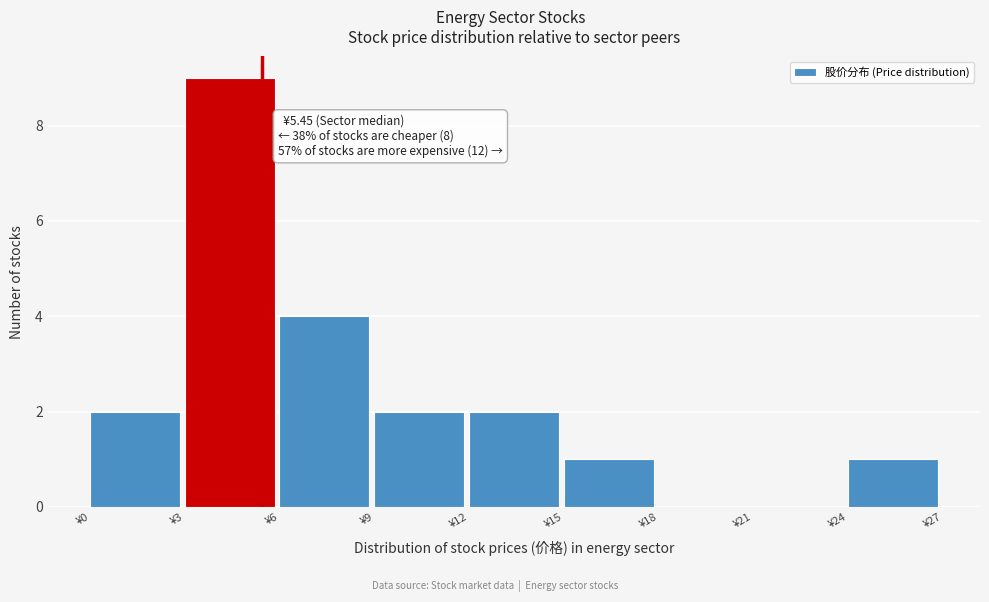

Which range on the x-axis has the tallest bar?

3 to 6